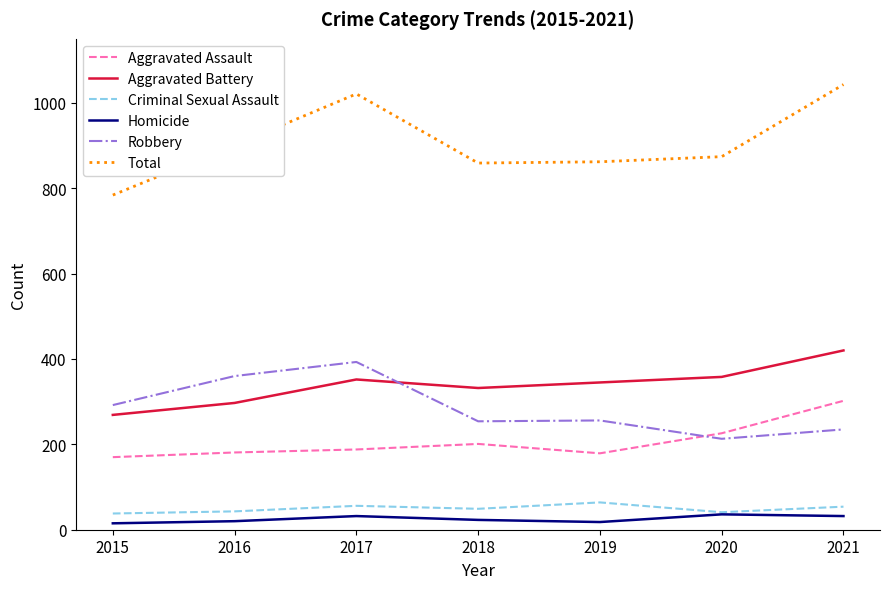

The Aggravated Assault series shows 403 at 2020. True or false?

False